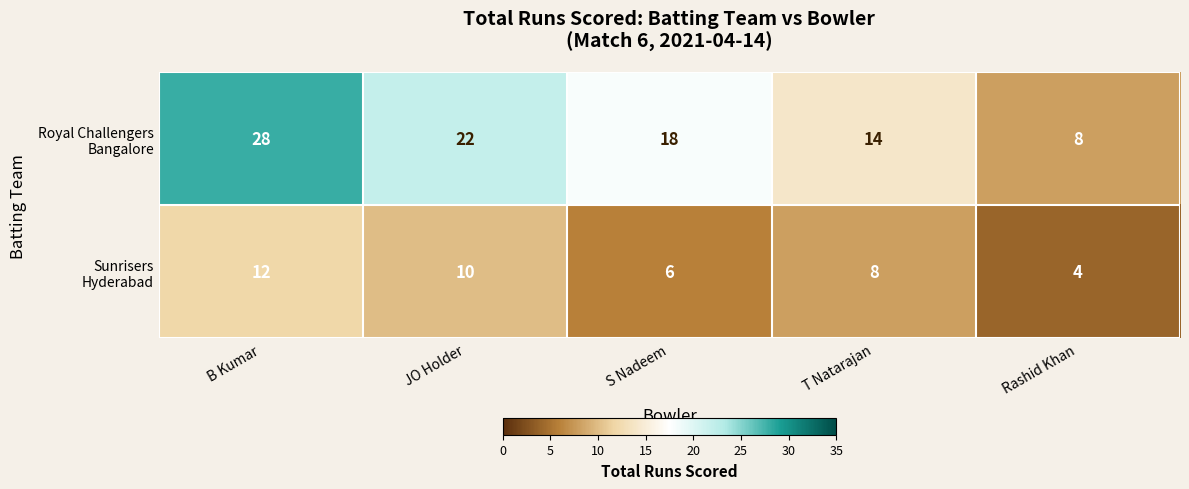

What is the difference between the highest and lowest values at S Nadeem?

12